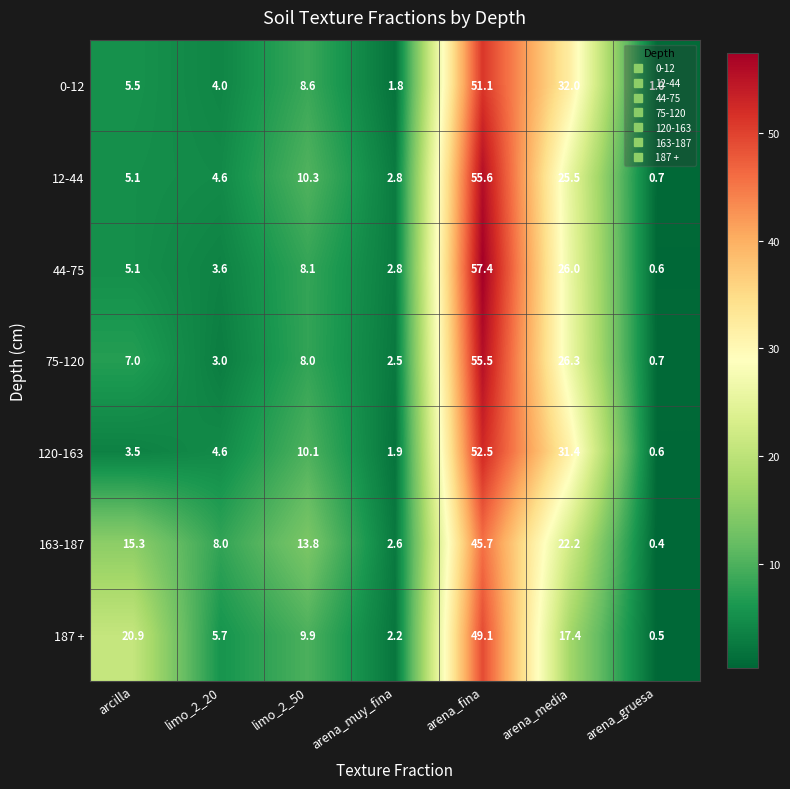

Which series has the largest range (max minus min)?

44-75